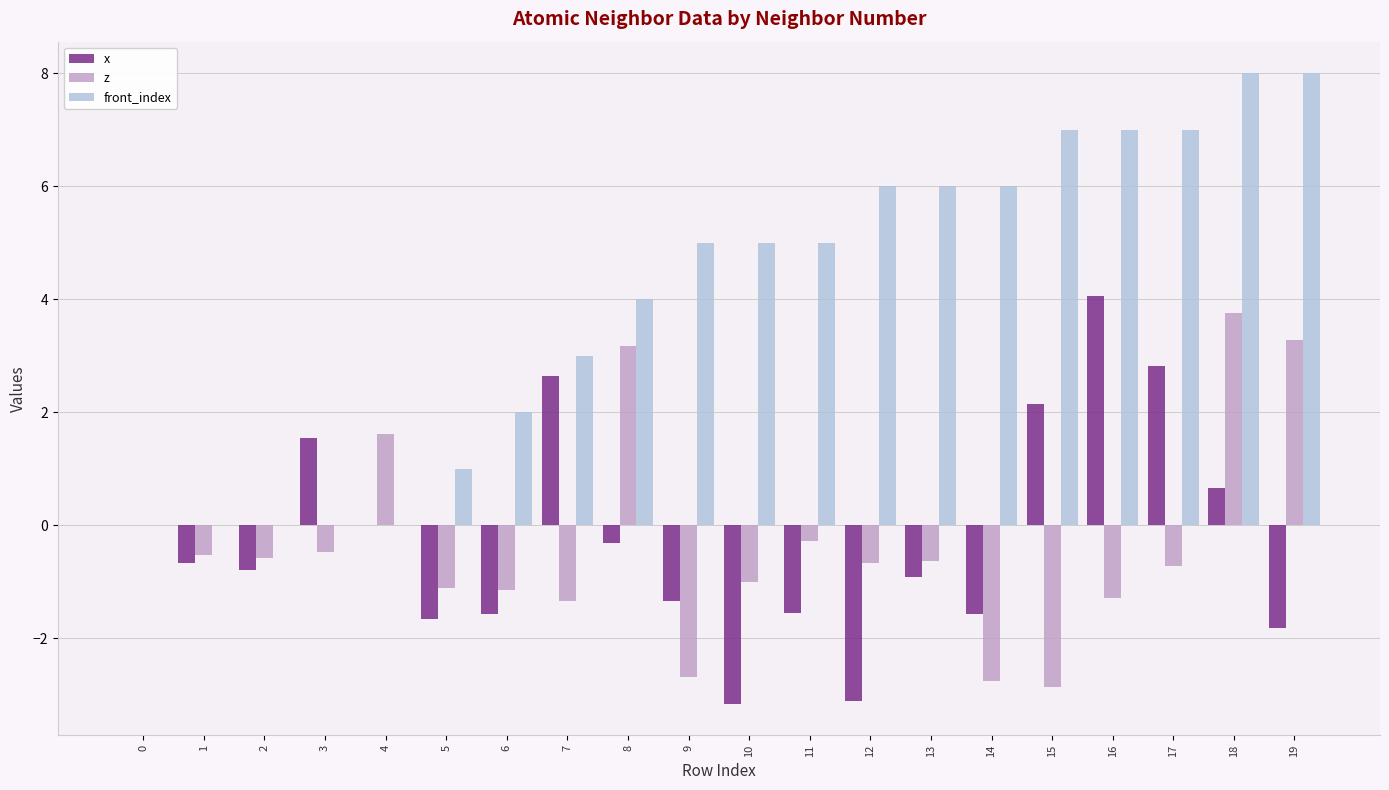

What is the total value across all series at 4?

1.6